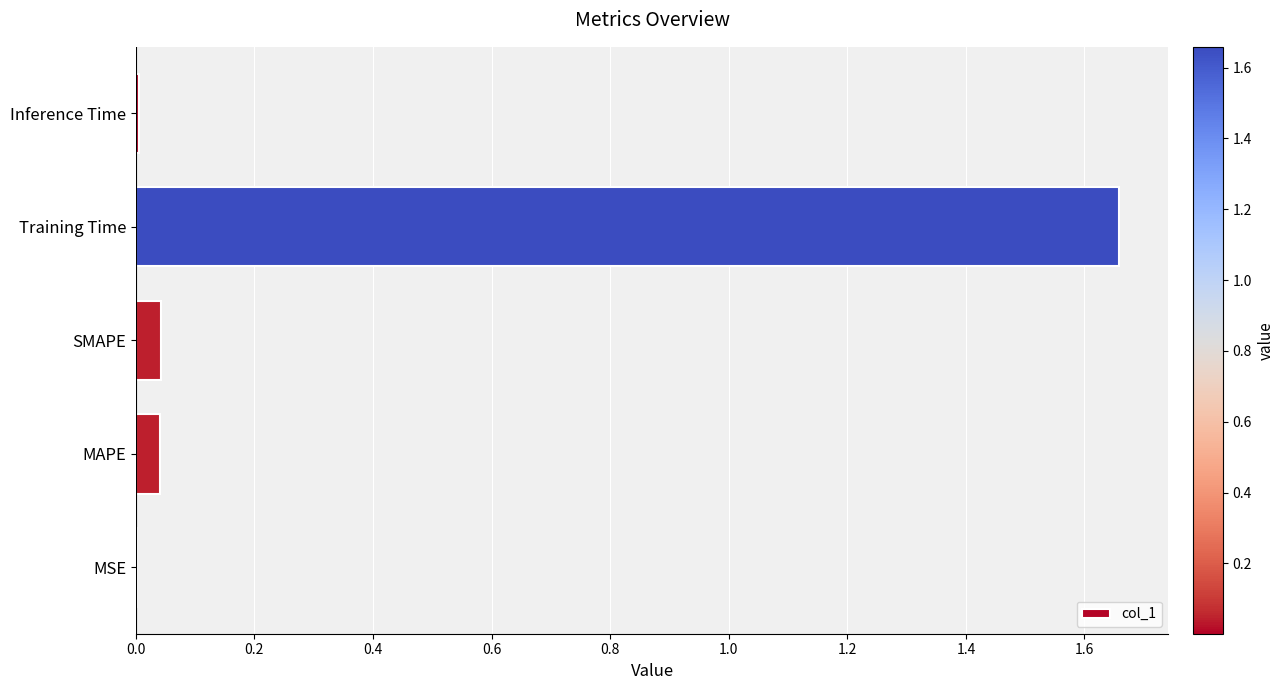

Are the bars horizontal?

Yes